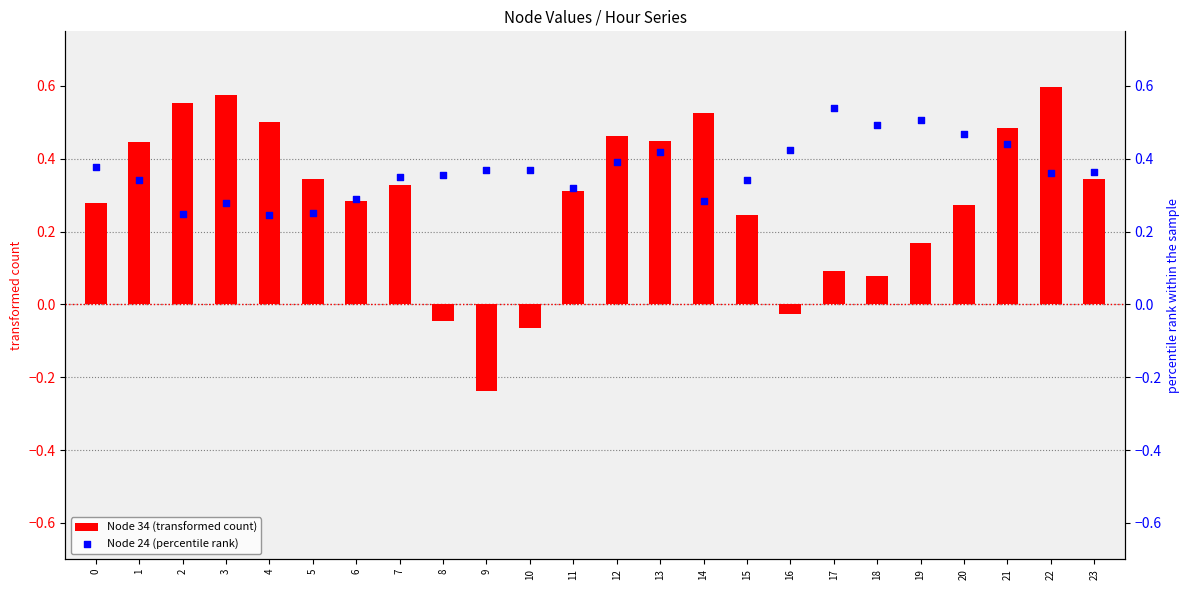

Is the value of Node 34 (transformed count) at 20 greater than the value of Node 24 (percentile rank) at 19?

No